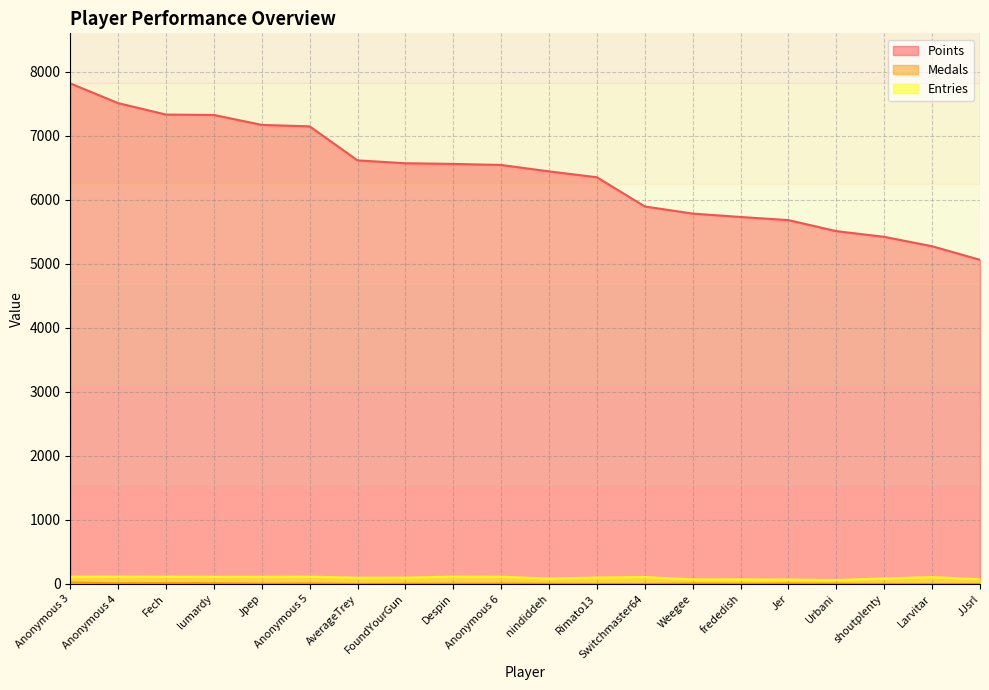

True or false: Points and Medals cross at least once.

False